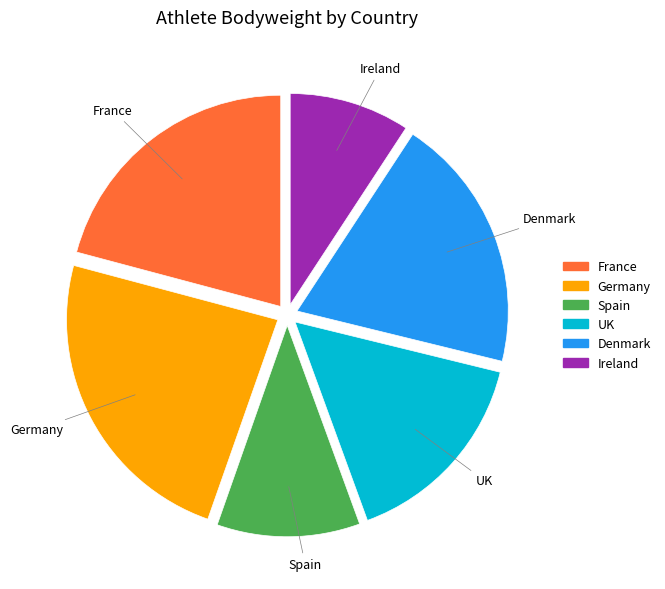

Rank the categories by value from lowest to highest.

Ireland, Spain, UK, Denmark, France, Germany